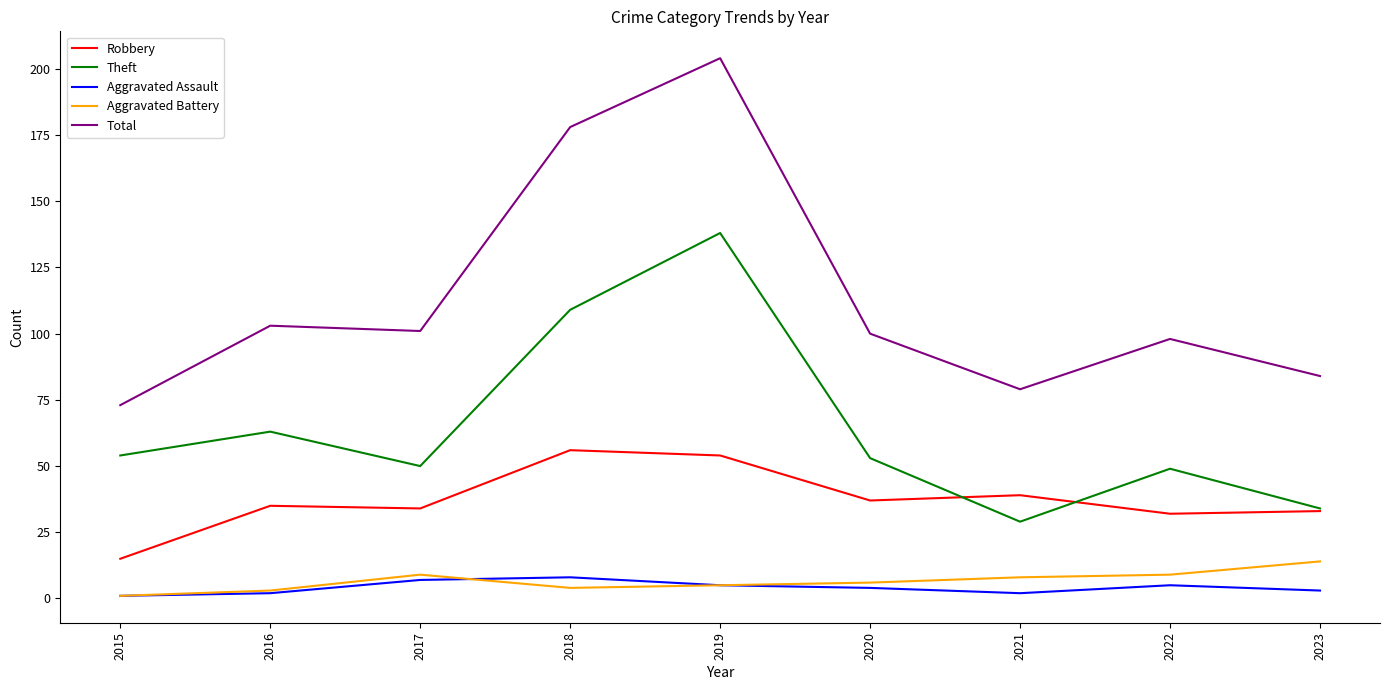

The value of Aggravated Battery at 2023 is 14. True or false?

True